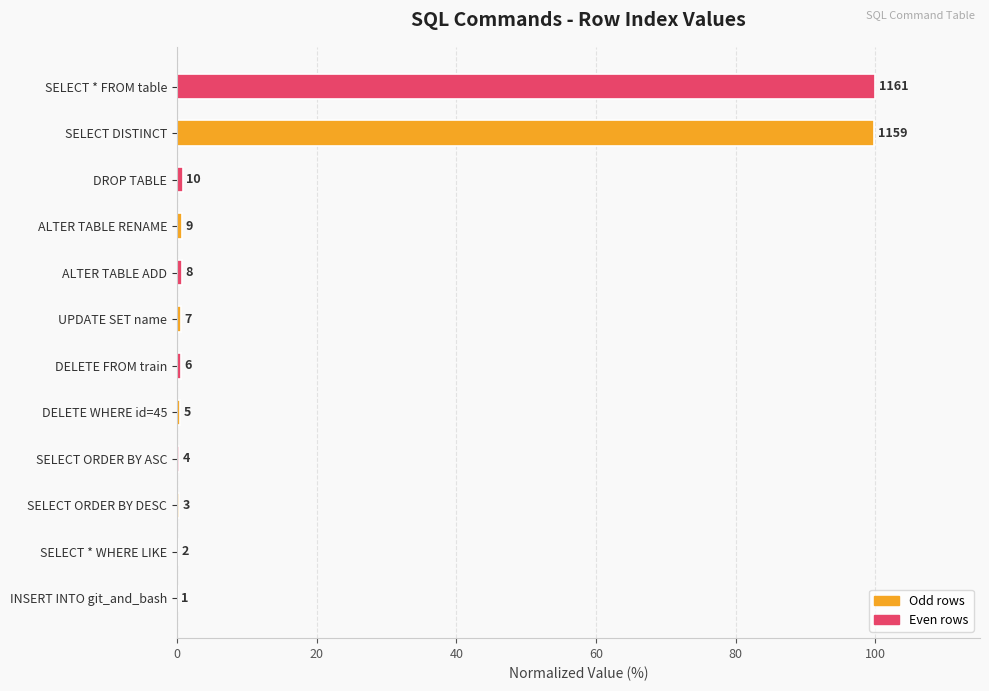

Are the bars horizontal?

Yes